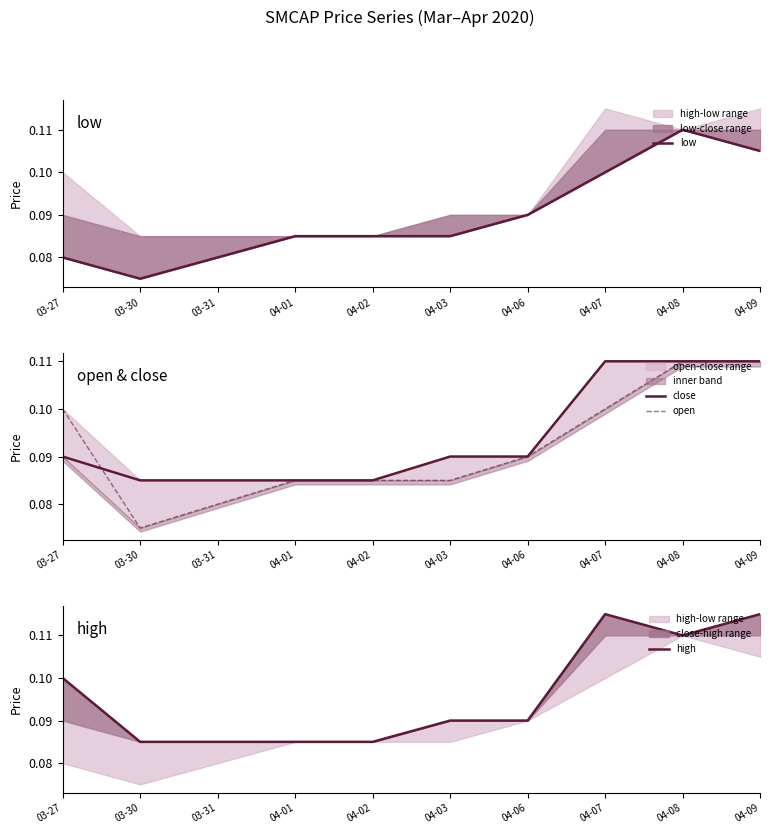

How many distinct data groups are displayed?

4